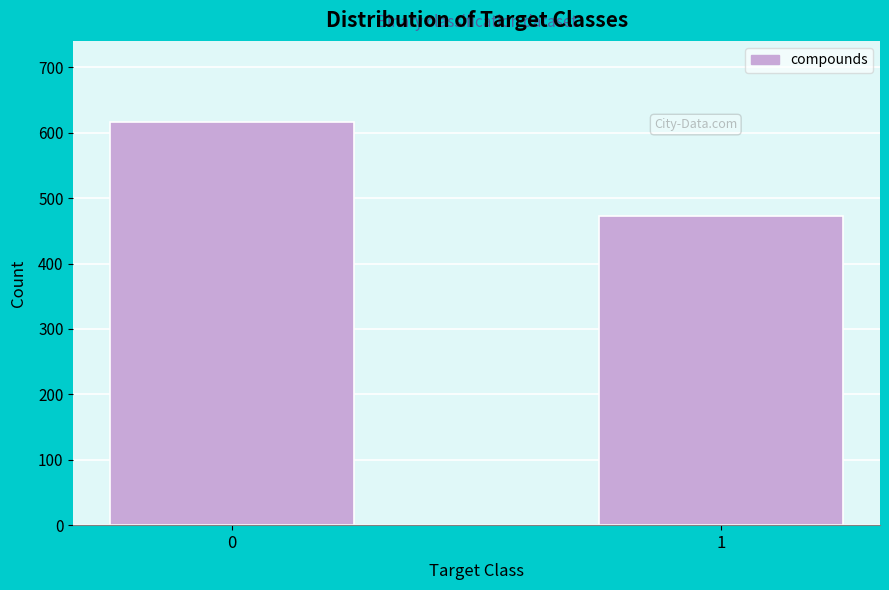

Reading right to left, extract all data points from this chart.

1=473	0=617